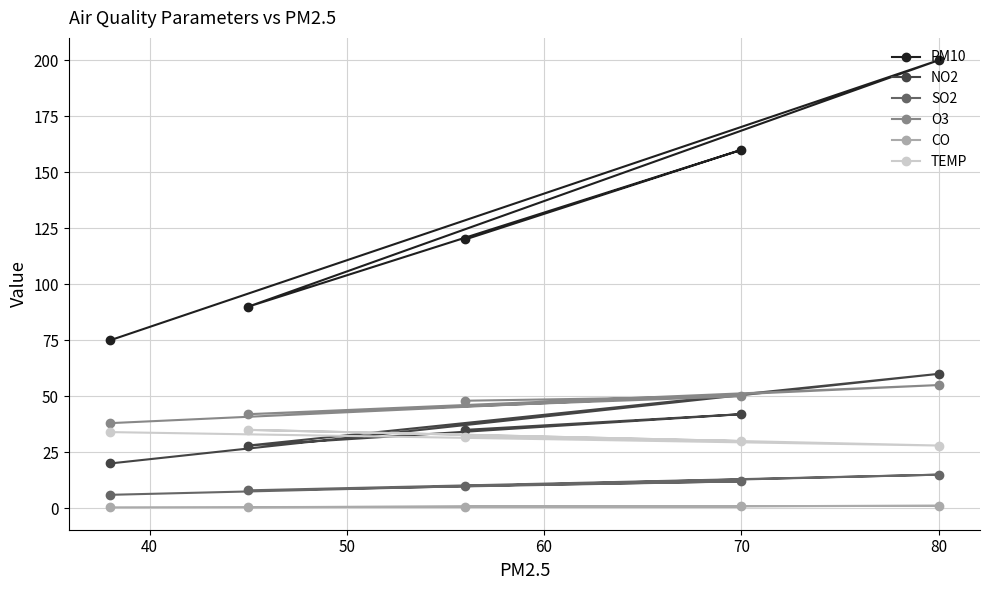

Is this an area chart (filled region under the line)?

No